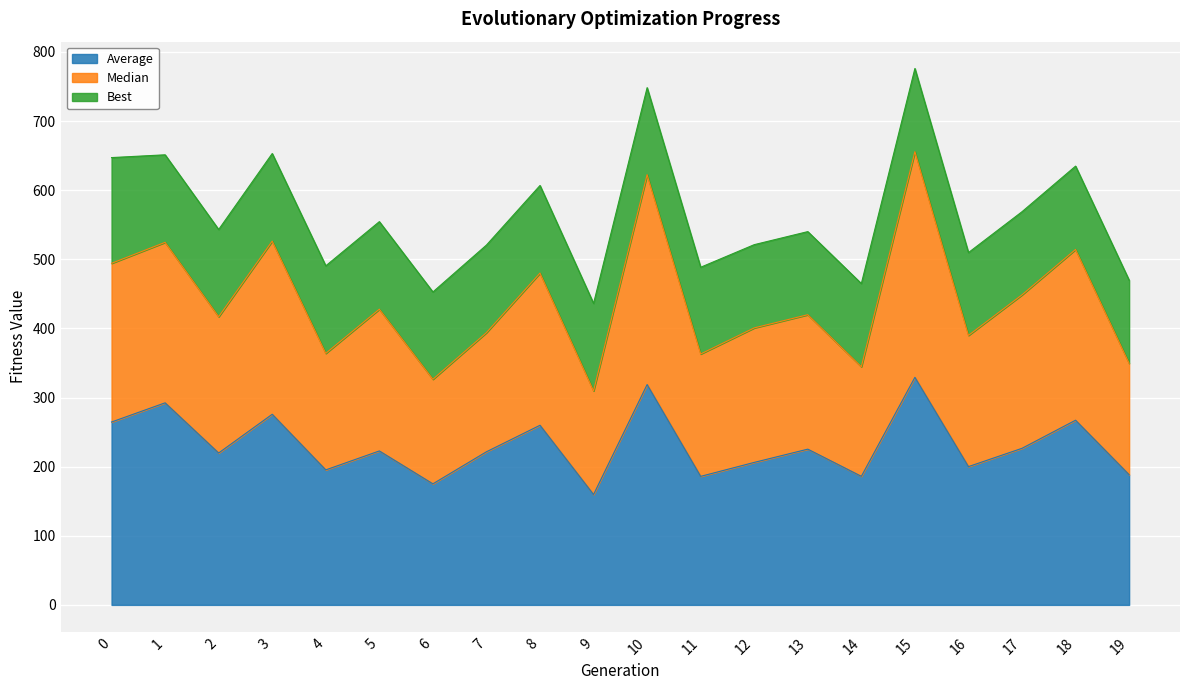

The value of Average at 19 is 102.6. True or false?

False